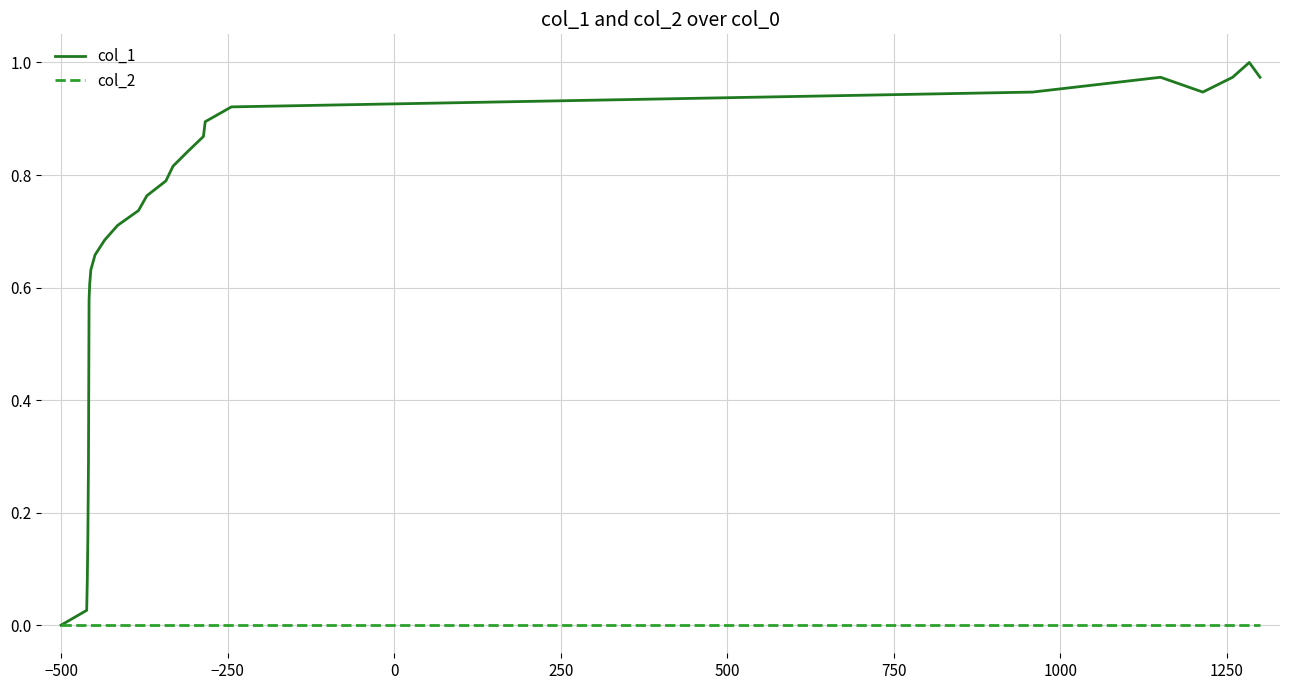

Which series has the largest total across all categories?

col_1